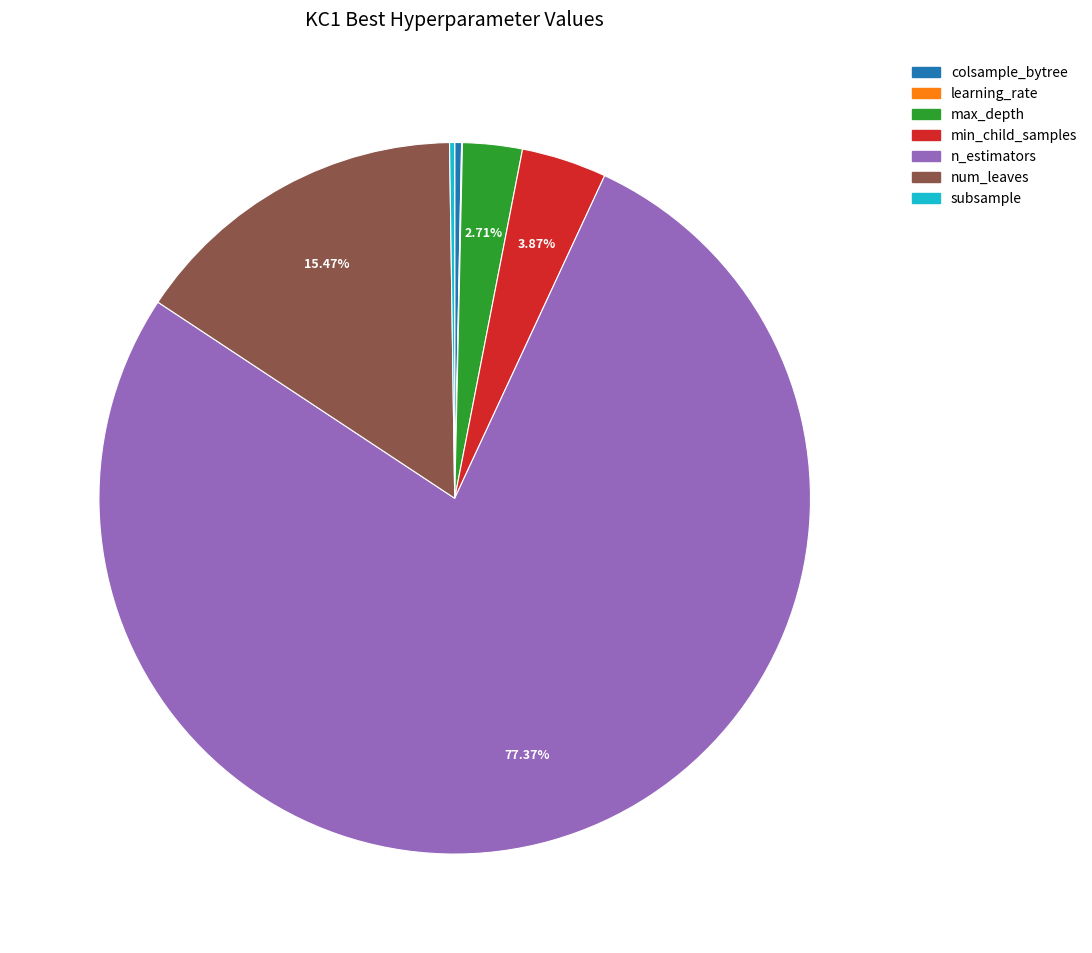

Which category accounts for the majority?

n_estimators